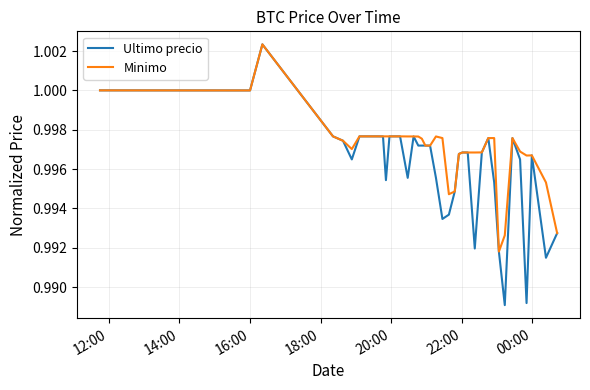

Rank the series by their average value, from highest to lowest.

Minimo, Ultimo precio